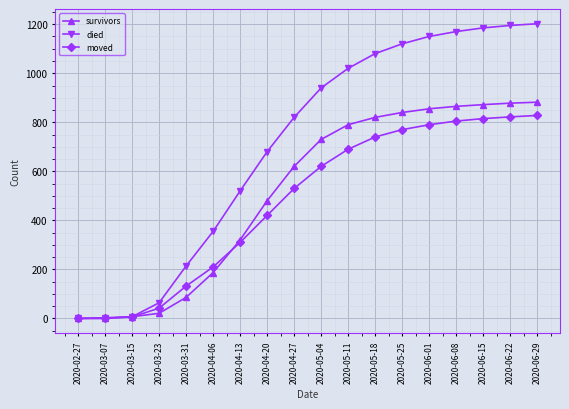

The died series shows 64 at 2020-03-23. True or false?

True